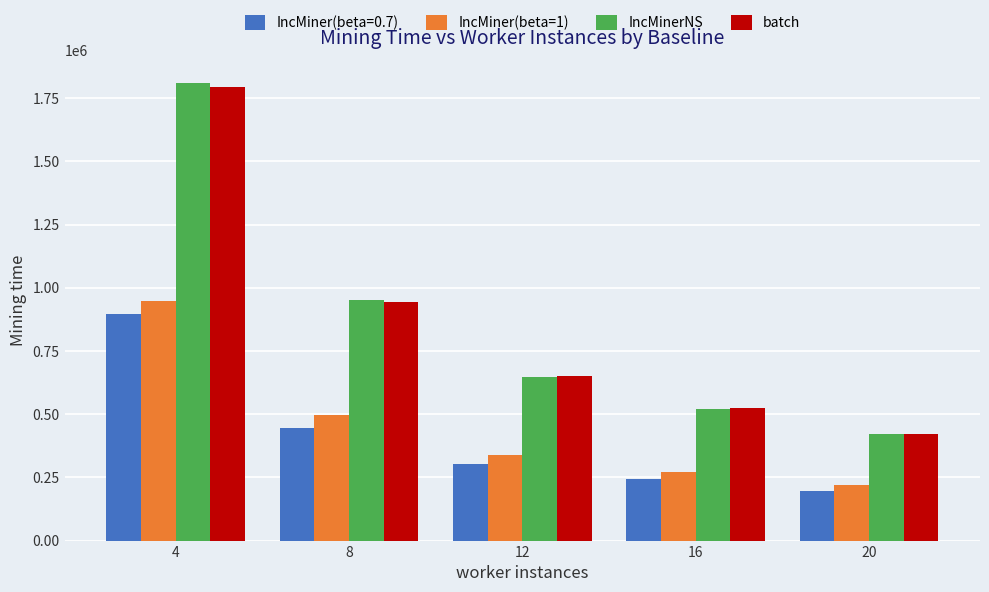

What is the difference between the maximum and second lowest values in the IncMinerNS series?

1288646